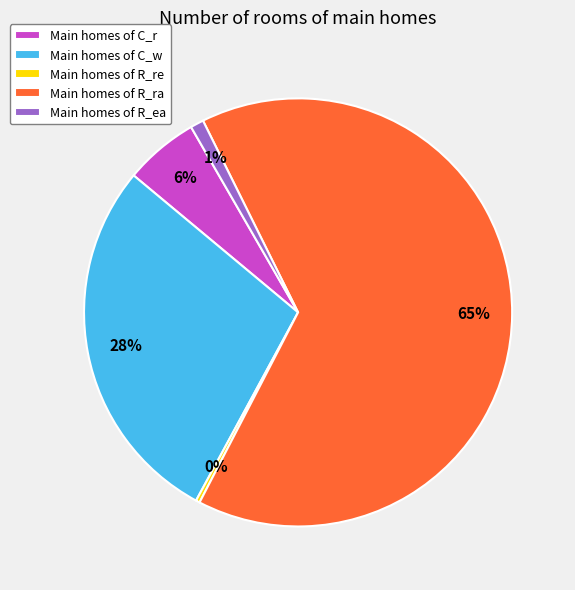

Is it true that Main homes of C_w is 28% of the pie?

True